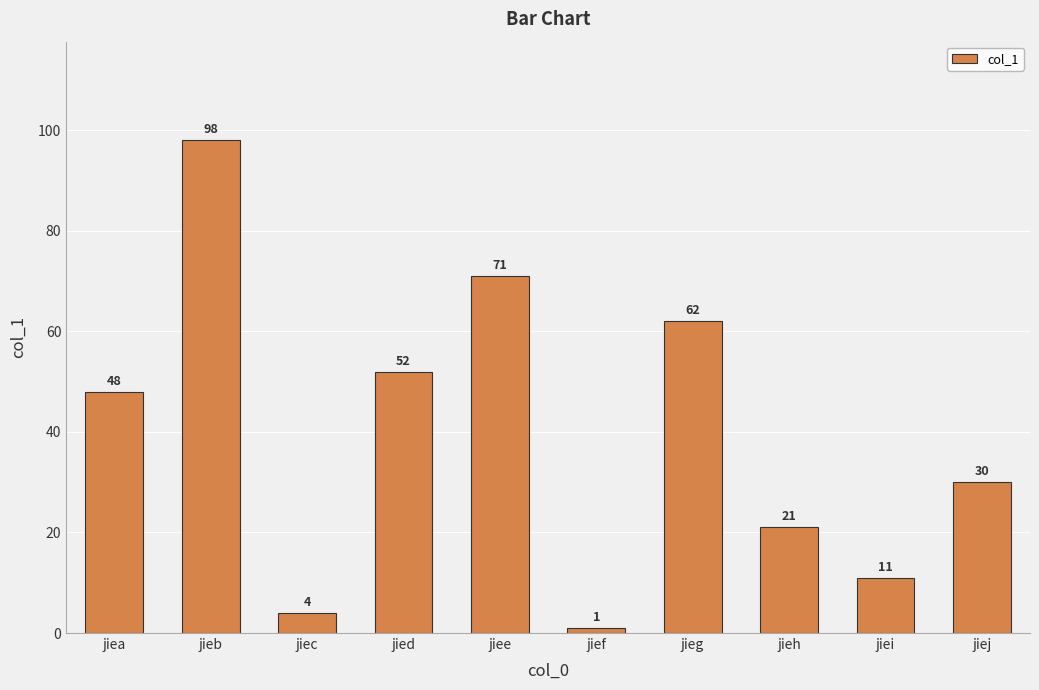

True or false: the data shows 69 at jied.

False